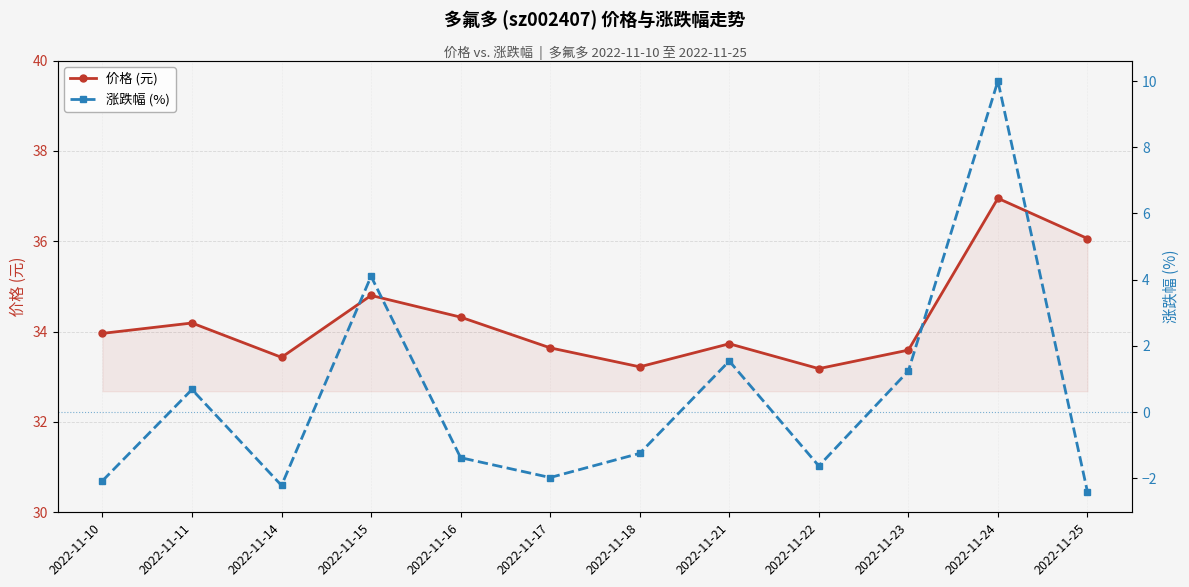

What is the lowest value of the 涨跌幅 (%) series?

-2.4